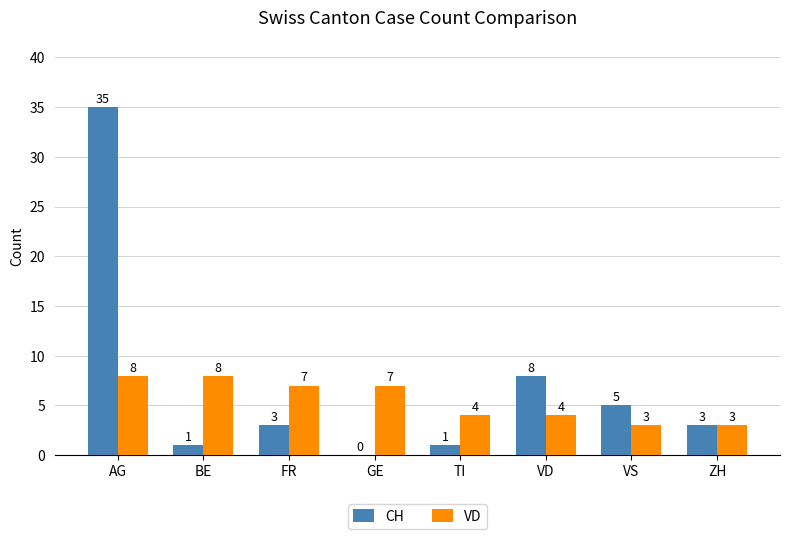

The value of CH at BE is 1. True or false?

True